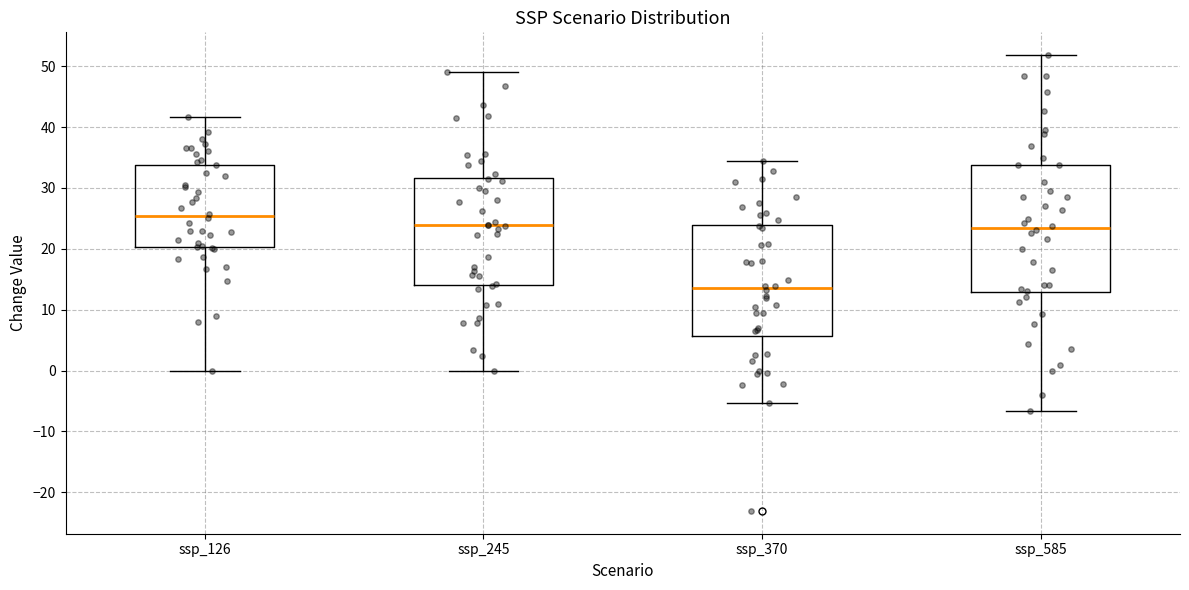

Reading left to right, transcribe this box plot: for each box, give where its median line is, the range the box spans, and where its two whiskers end, as read against the y-axis. The values are not printed on the chart, so give them approximately, as read against the axis.

ssp_126: median 25, box 20 to 34, whiskers 0 to 42
ssp_245: median 24, box 14 to 32, whiskers 0 to 49
ssp_370: median 14, box 6 to 24, whiskers -5 to 34
ssp_585: median 23, box 13 to 34, whiskers -7 to 52